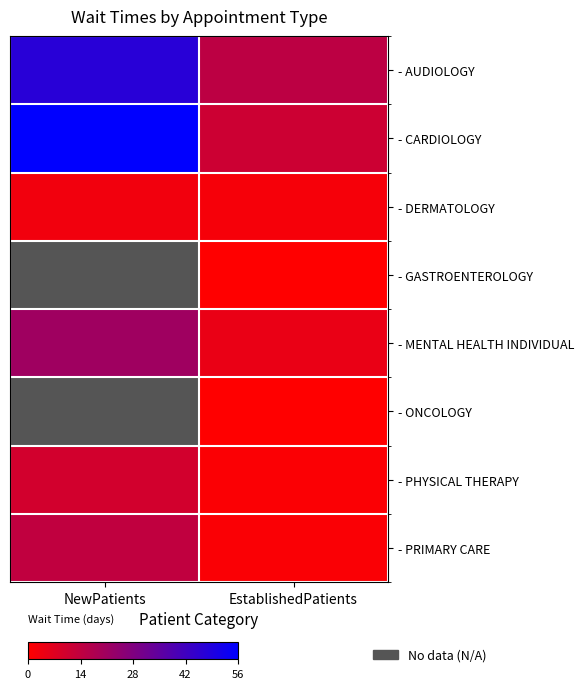

What is the approximate value of - CARDIOLOGY at NewPatients?

55.8